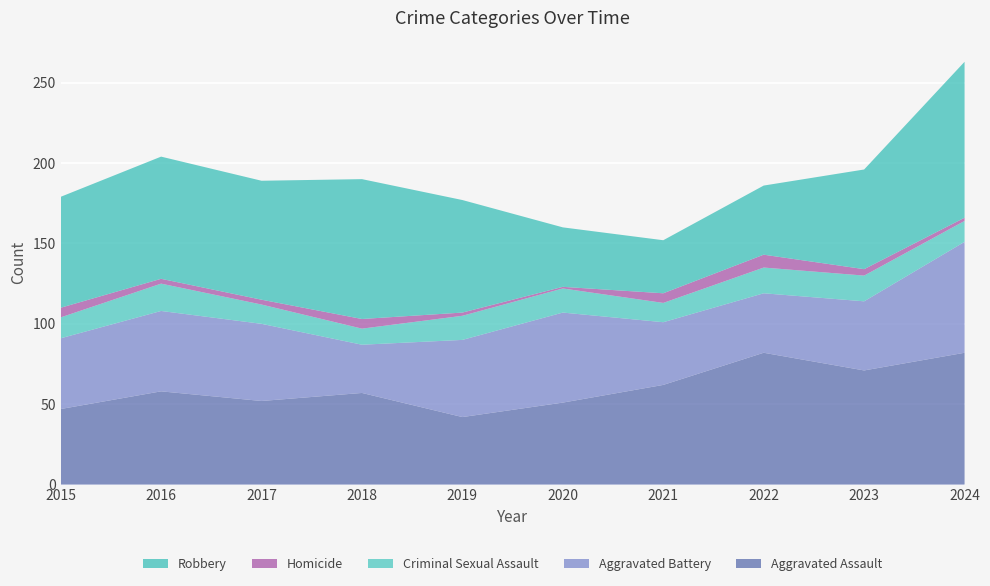

Reading left to right, extract all data points from this chart.

Aggravated Assault: 47	58	52	57	42	51	62	82	71	82
Aggravated Battery: 44	50	48	30	48	56	39	37	43	69
Criminal Sexual Assault: 13	17	12	10	15	15	12	16	16	13
Homicide: 6	3	3	6	2	1	6	8	4	2
Robbery: 69	76	74	87	70	37	33	43	62	97